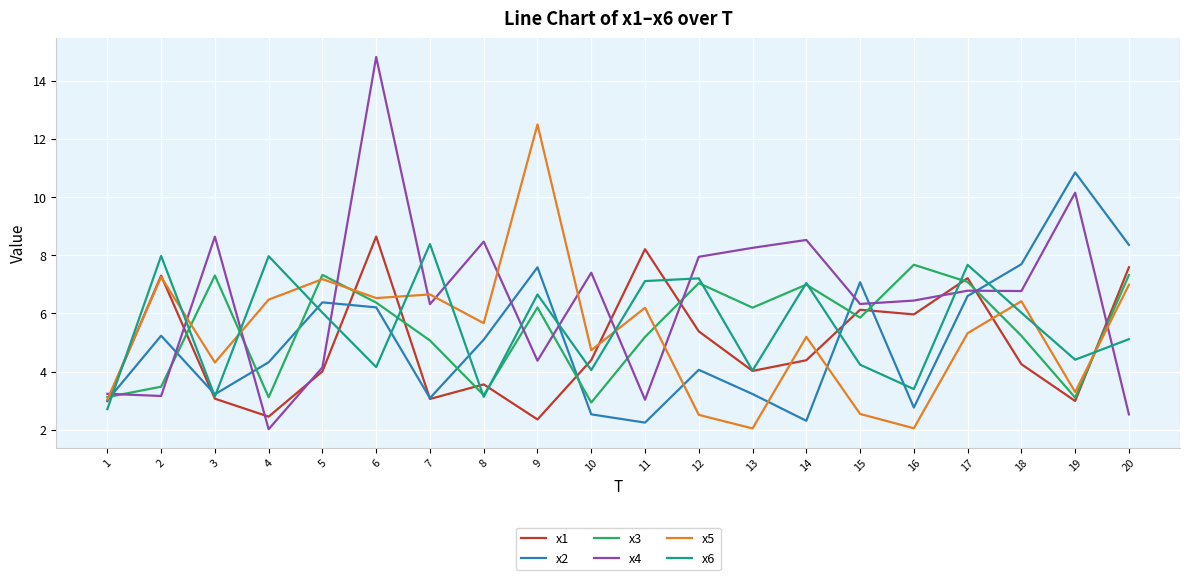

True or false: x2 has more than 1 interior local peaks.

True